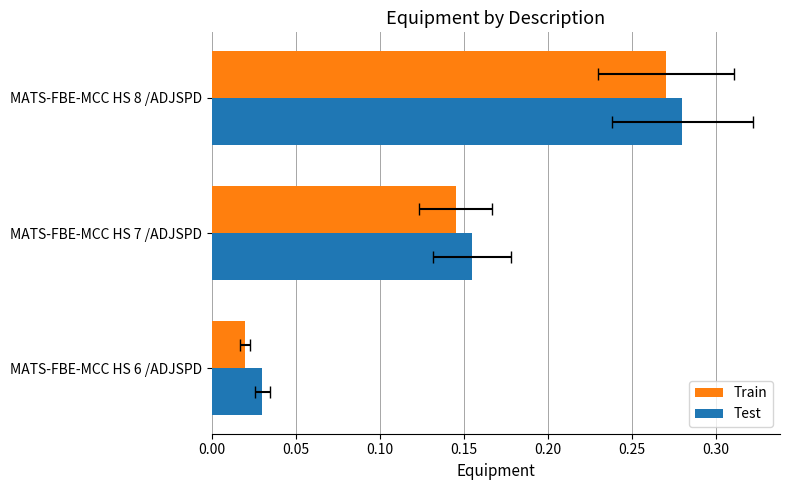

Rank the series by their average value, from highest to lowest.

Test, Train